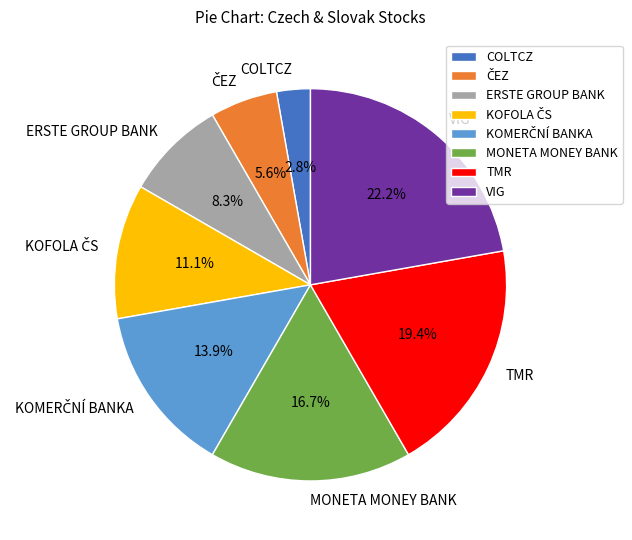

What portion of the pie excludes COLTCZ?

97.2%